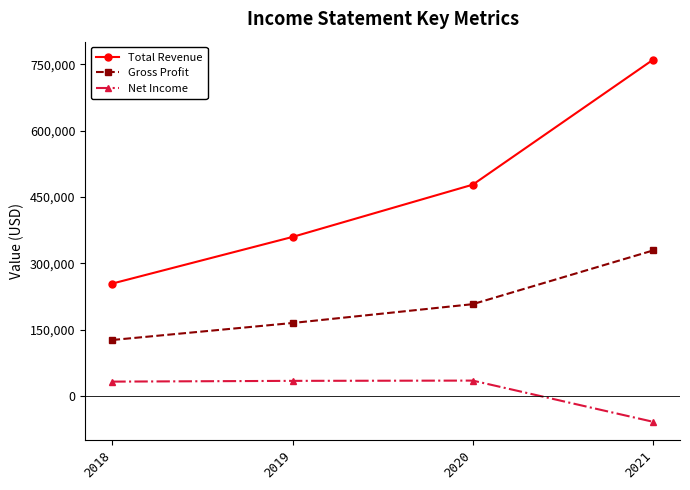

True or false: Gross Profit has more than 0 interior local peaks.

False